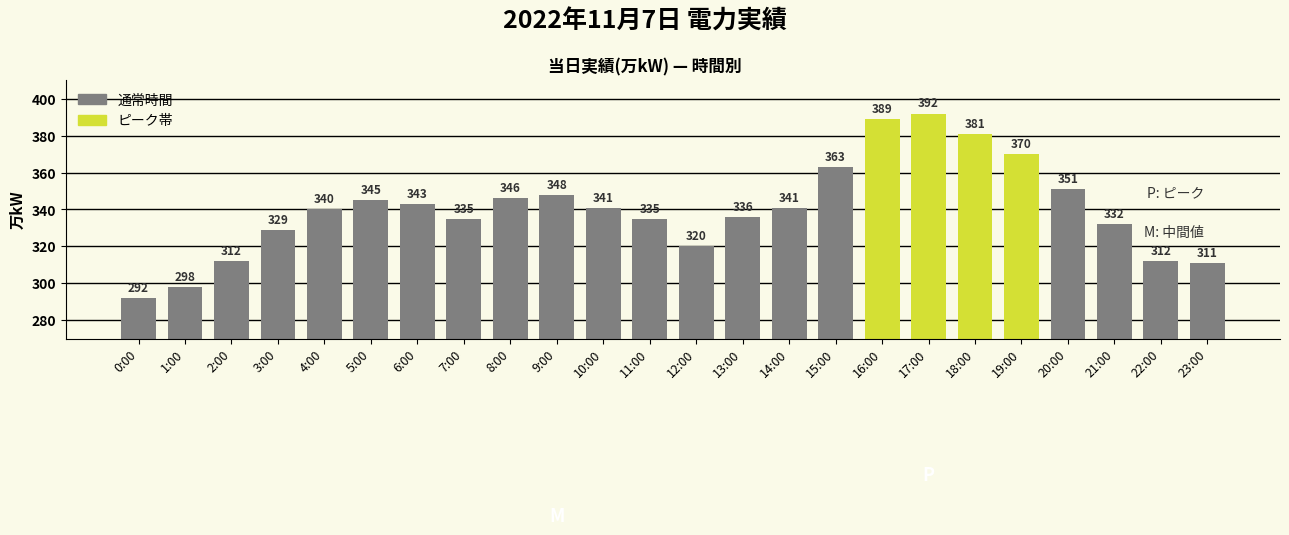

What is the difference between the maximum and minimum values?

100